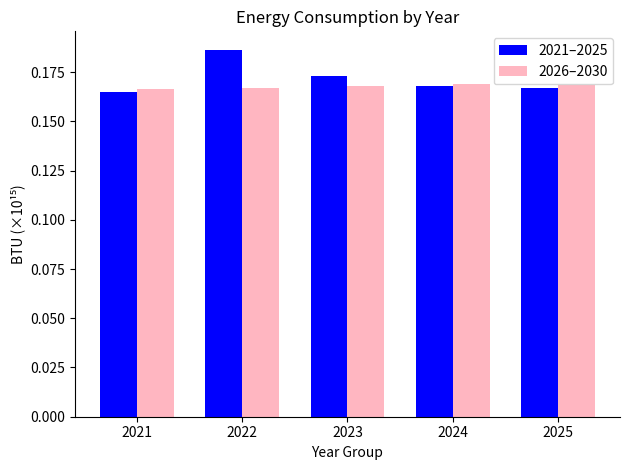

How many series are shown in this chart?

2